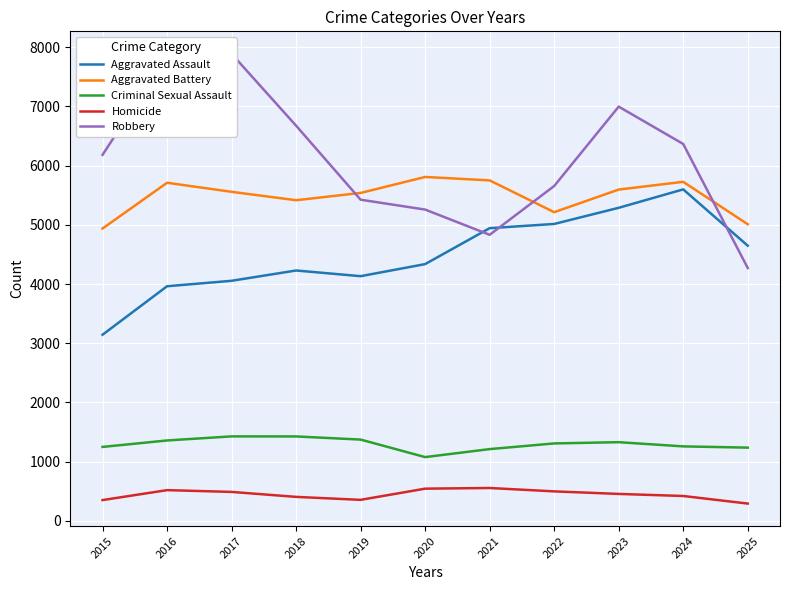

Reading left to right, transcribe all the data shown in this chart.

Aggravated Assault: 2015=3144	2016=3963	2017=4055	2018=4229	2019=4133	2020=4337	2021=4944	2022=5015	2023=5288	2024=5599	2025=4648
Aggravated Battery: 2015=4938	2016=5711	2017=5558	2018=5416	2019=5539	2020=5809	2021=5751	2022=5214	2023=5596	2024=5727	2025=5010
Criminal Sexual Assault: 2015=1249	2016=1358	2017=1427	2018=1426	2019=1373	2020=1077	2021=1212	2022=1308	2023=1329	2024=1258	2025=1237
Homicide: 2015=351	2016=519	2017=489	2018=405	2019=355	2020=544	2021=555	2022=498	2023=455	2024=420	2025=292
Robbery: 2015=6183	2016=7851	2017=7889	2018=6675	2019=5425	2020=5258	2021=4832	2022=5656	2023=6997	2024=6366	2025=4271